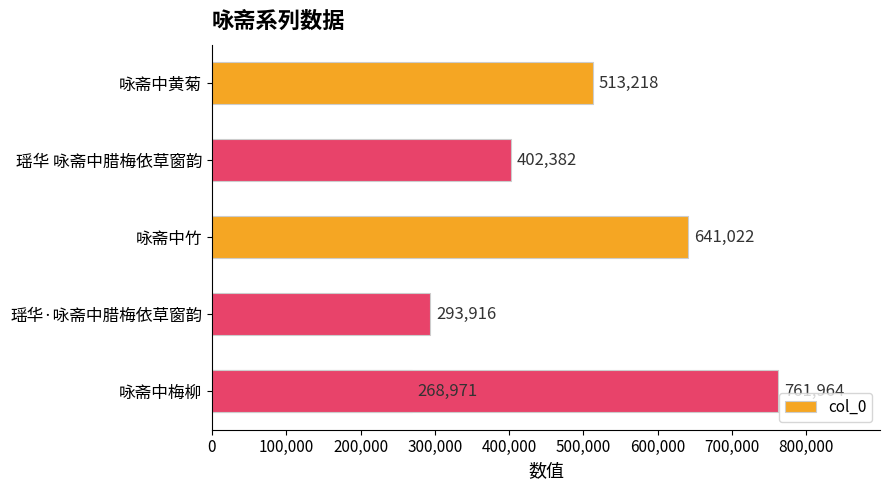

How many categories are shown in the chart?

6